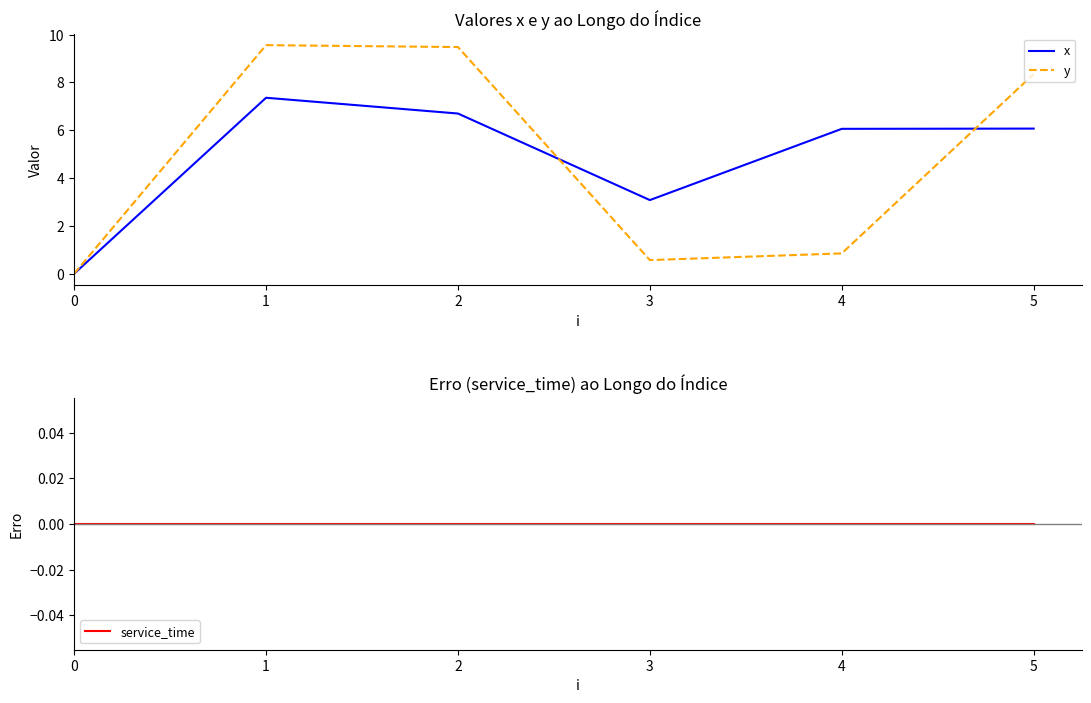

Does the chart have visible grid lines?

No